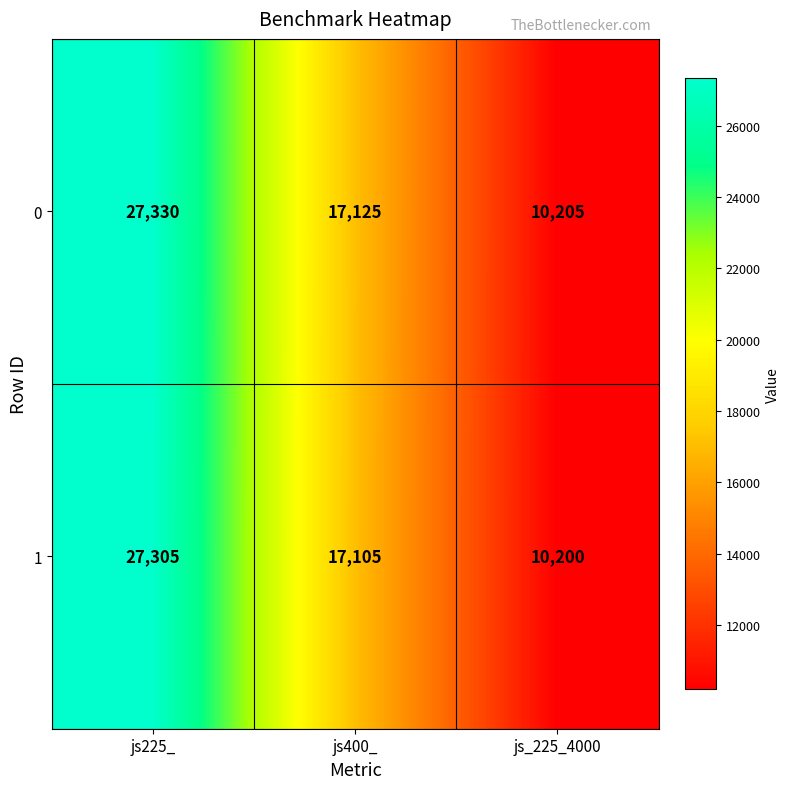

At which category does the chart reach its peak across all series?

js225_